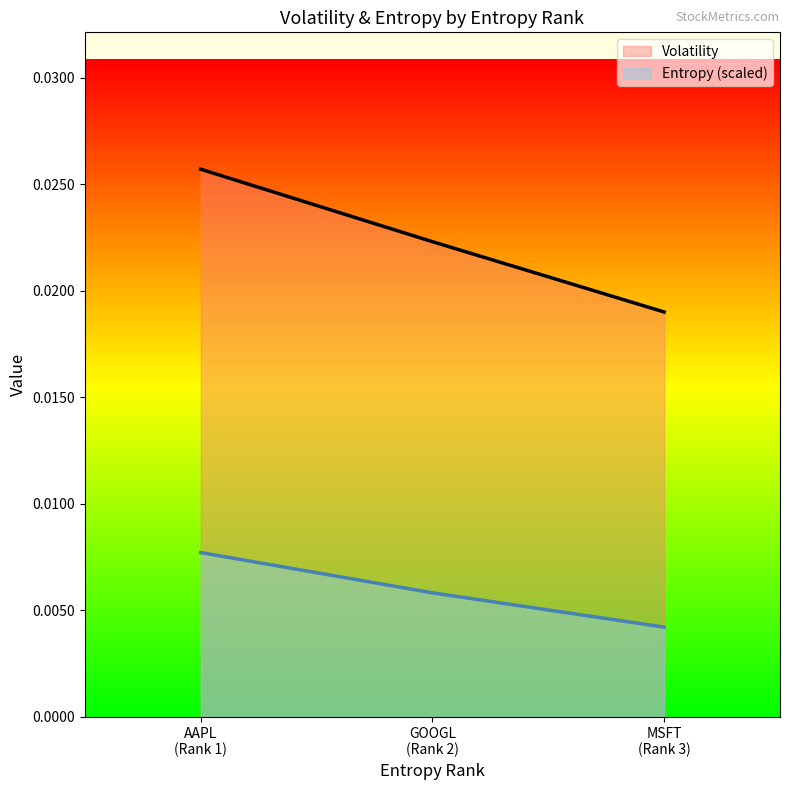

At how many categories does at least one series exceed 0?

3